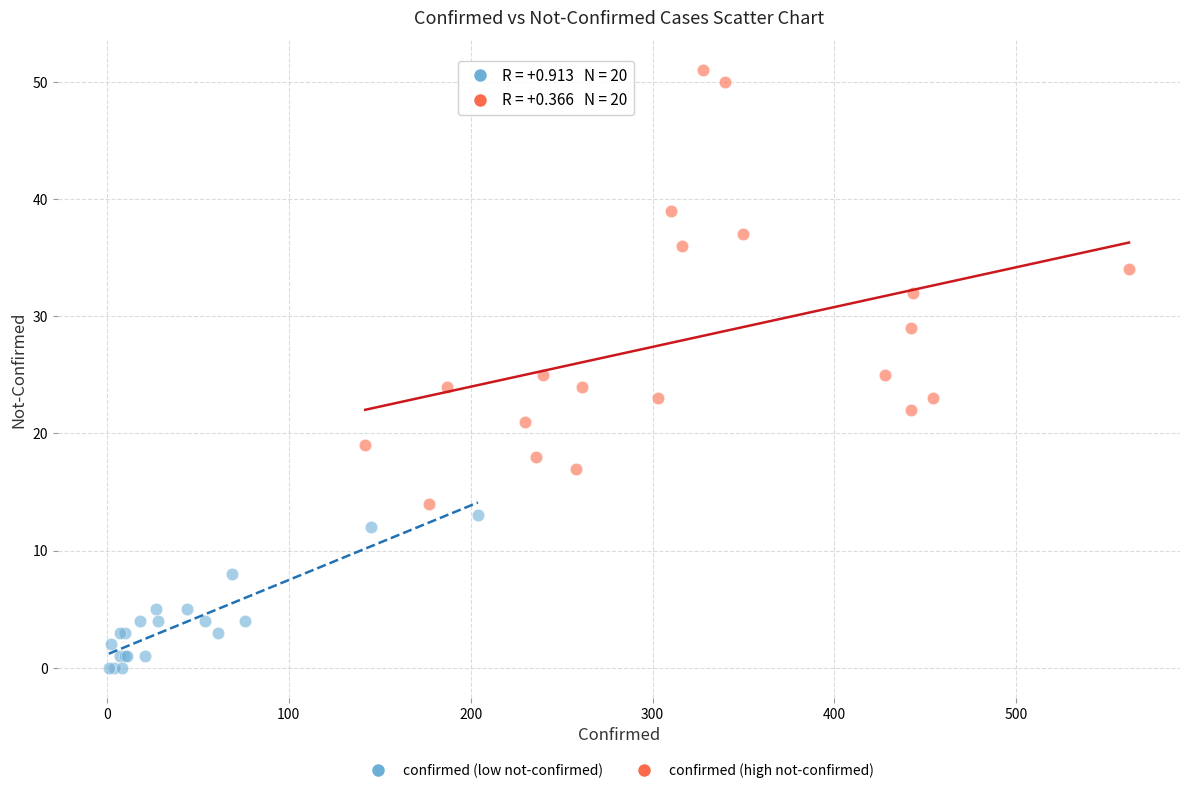

What are all the series names shown in the legend?

confirmed (low not-confirmed), confirmed (high not-confirmed)